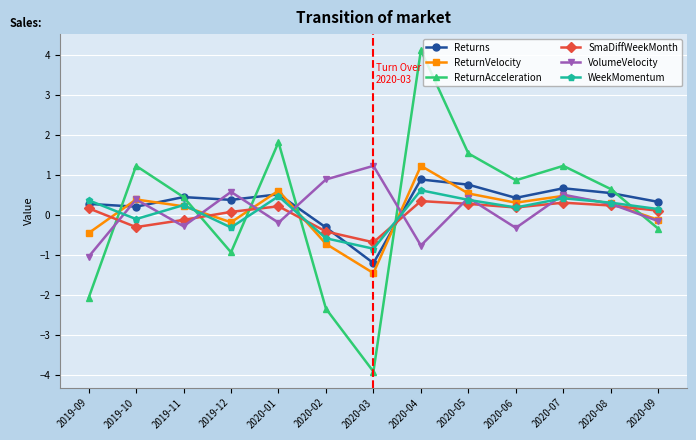

Which series ends up on top after the final intersection of SmaDiffWeekMonth and VolumeVelocity?

SmaDiffWeekMonth